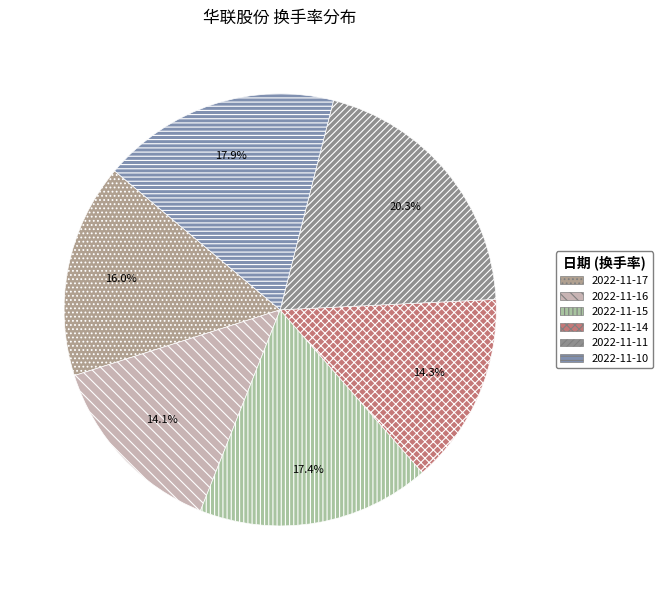

True or false: 2022-11-14 accounts for 25% of the total.

False